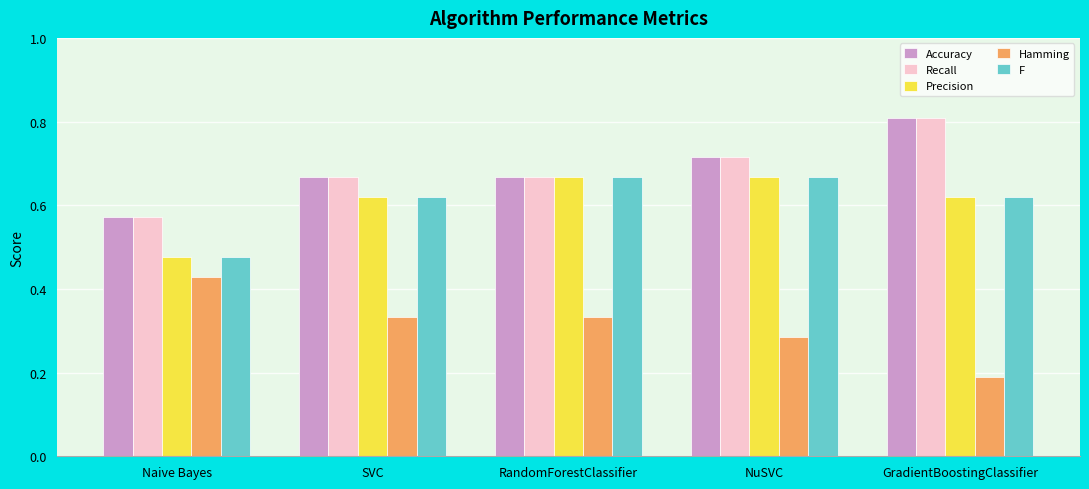

What is the sum of all Accuracy values?

3.4